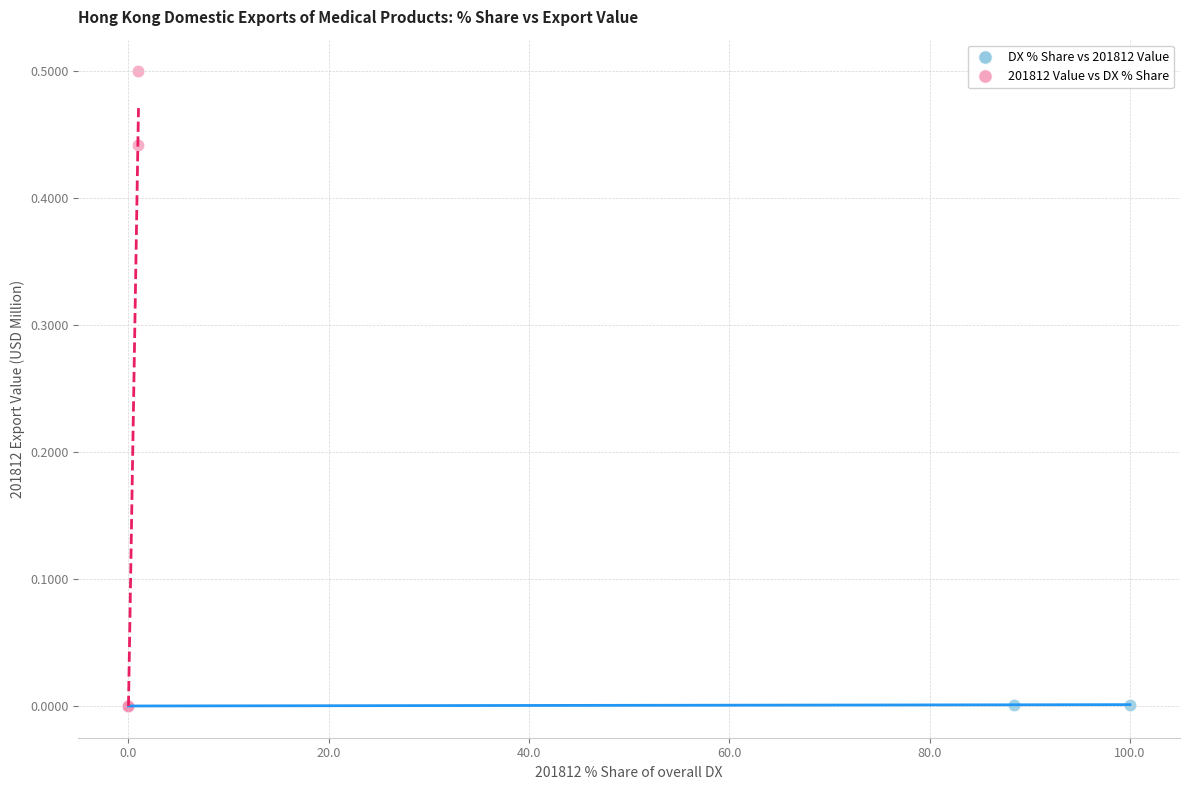

Which series contains the highest Y value?

201812 Value vs DX % Share